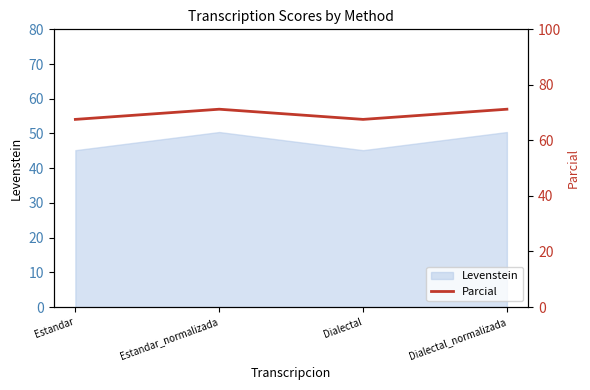

What value does the Levenstein series have at Estandar?

45.2